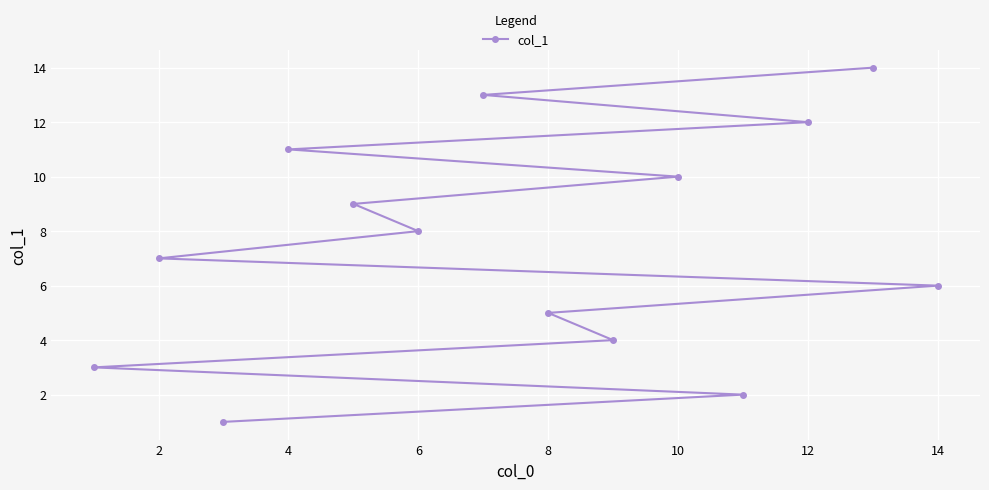

What is the average value?

8